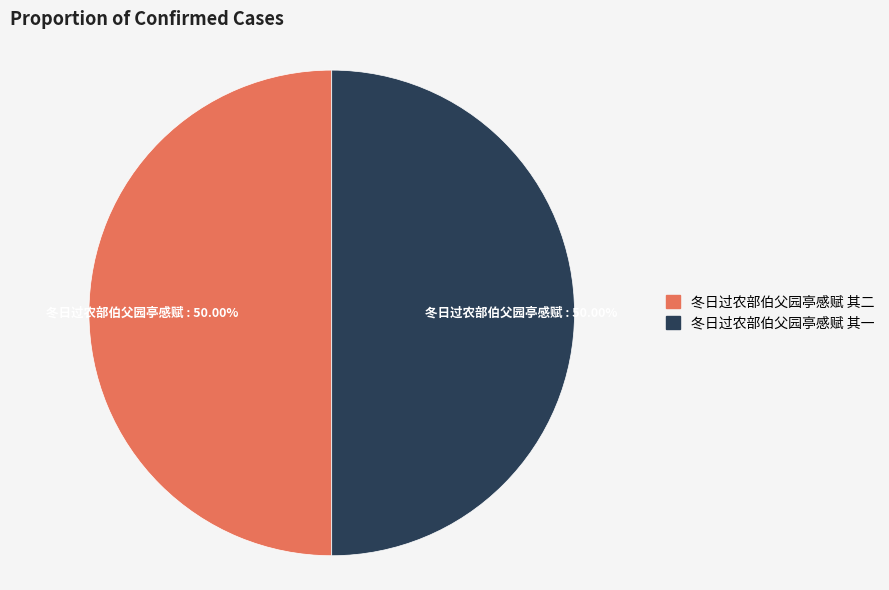

Approximately how many times larger is the value at 冬日过农部伯父园亭感赋 其二 compared to 冬日过农部伯父园亭感赋 其一?

1.0